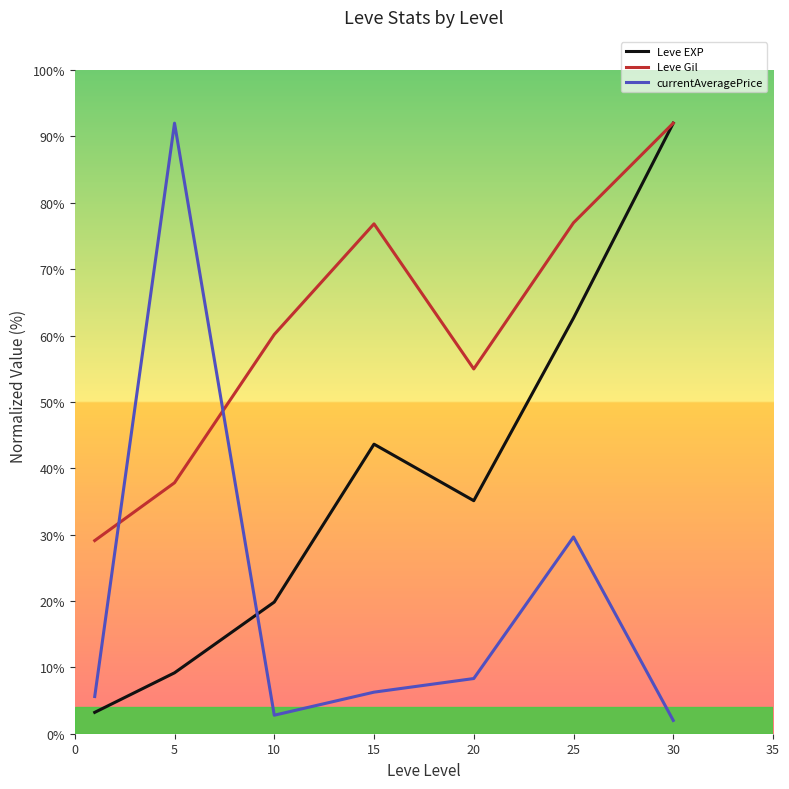

Which series has the largest total across all categories?

Leve Gil